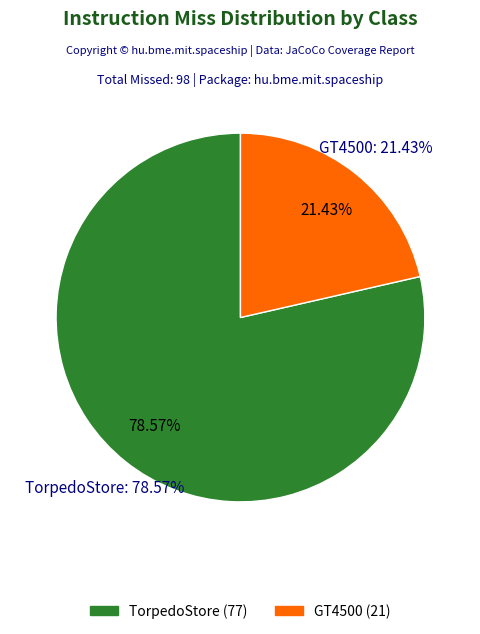

Does FiringMode represent more than half of the total?

No